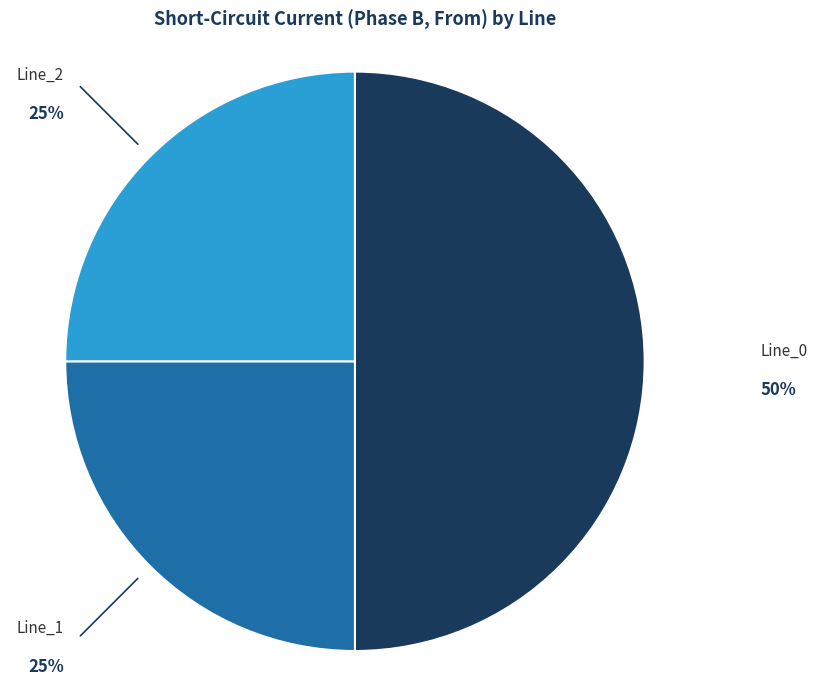

To the nearest percent, what is the average slice percentage?

33%